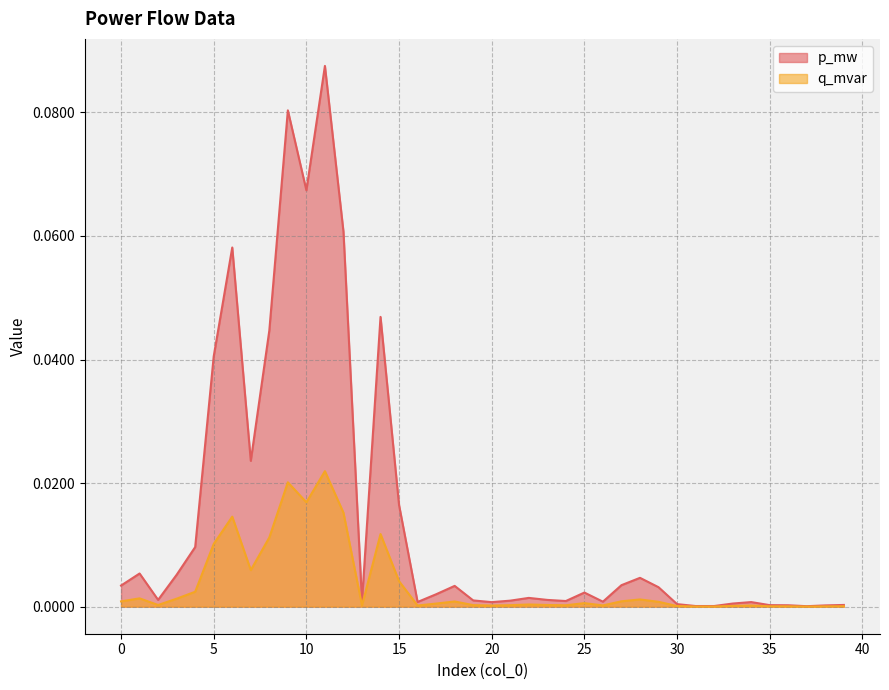

How many lines are shown in the chart?

2